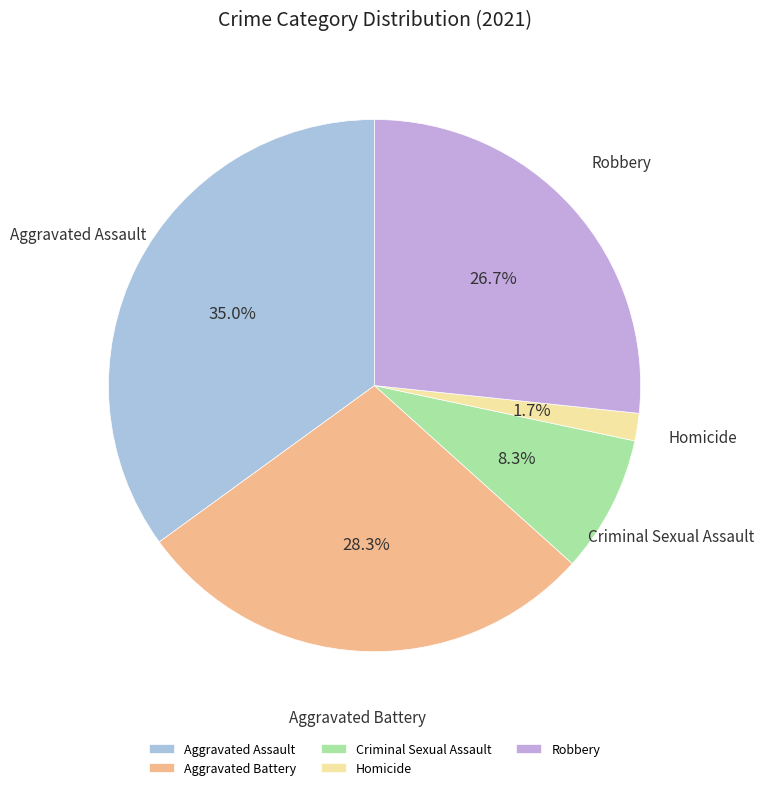

Which slice is the largest?

Aggravated Assault